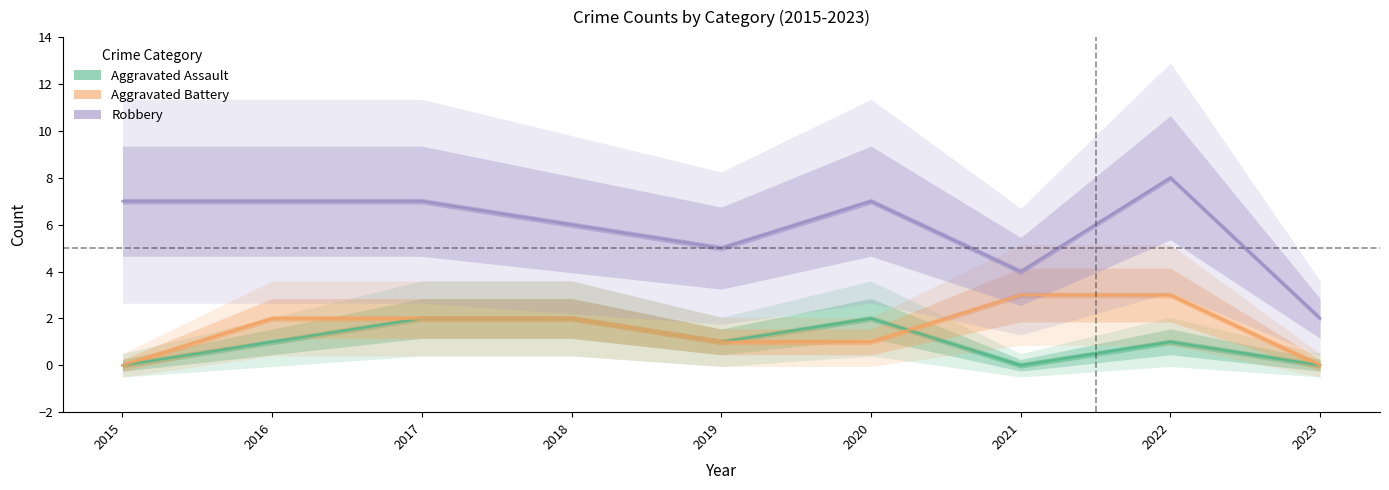

Count the number of categories in the chart.

9